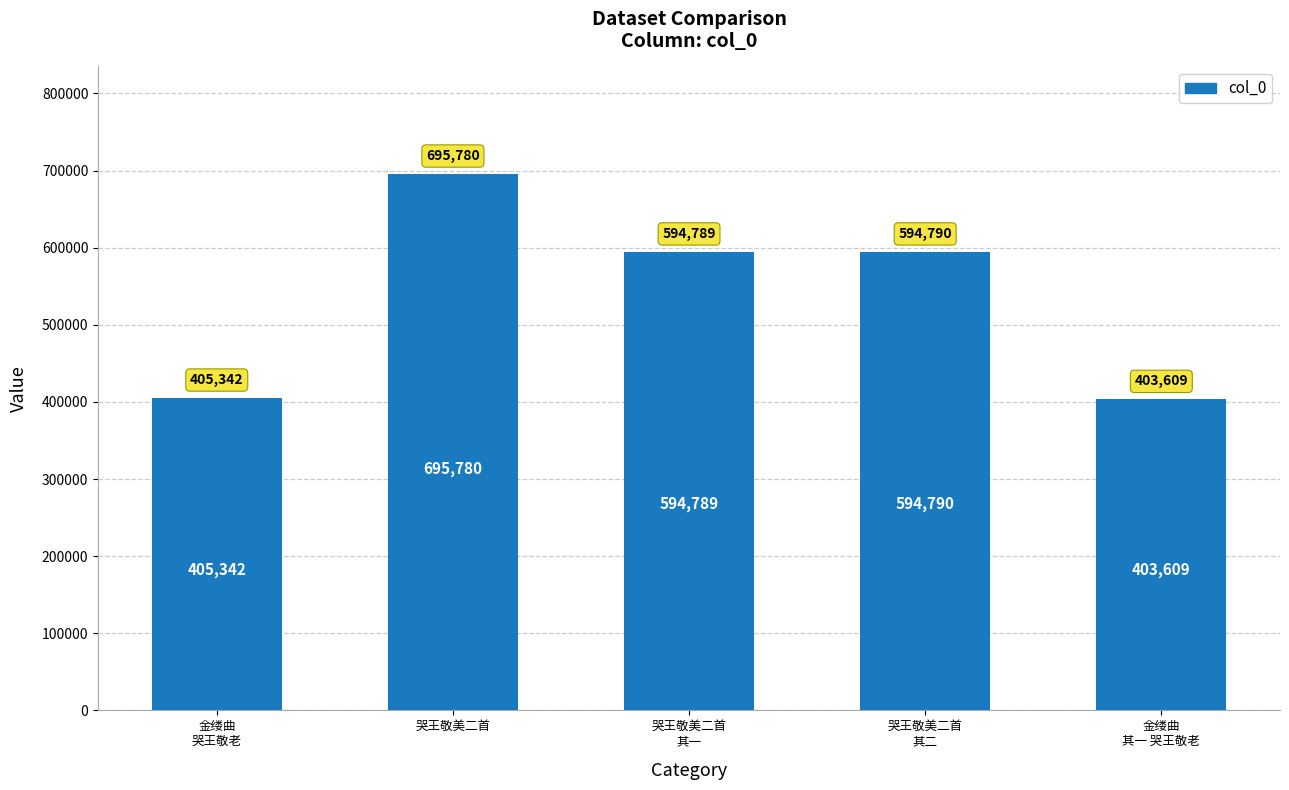

How many data points are less than 594789?

2